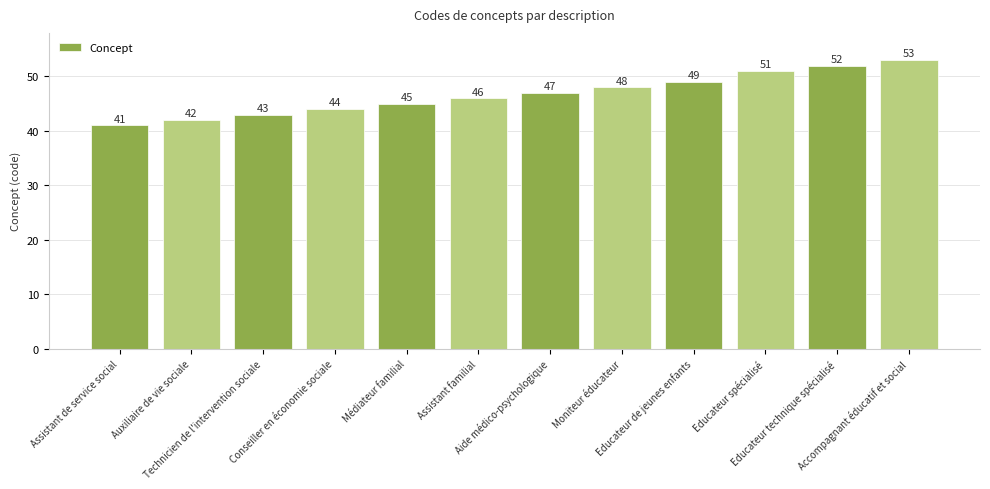

Rank the categories by value from lowest to highest.

Assistant de service social, Auxiliaire de vie sociale, Technicien de l'intervention sociale, Conseiller en économie sociale, Médiateur familial, Assistant familial, Aide médico-psychologique, Moniteur éducateur, Educateur de jeunes enfants, Educateur spécialisé, Educateur technique spécialisé, Accompagnant éducatif et social